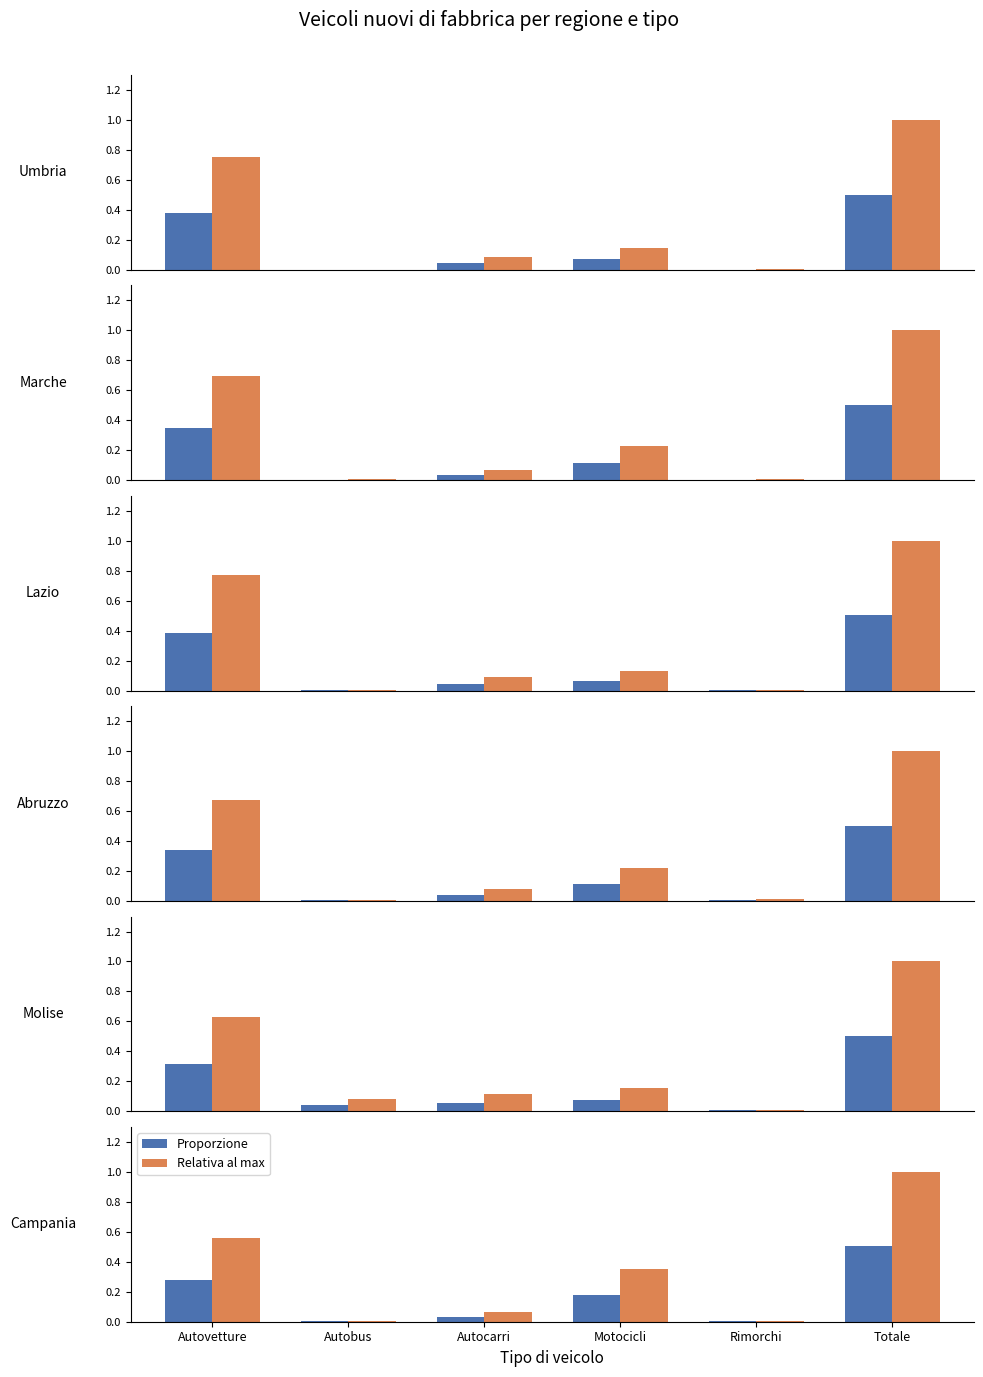

Are the bars grouped side by side (vs. stacked)?

Yes